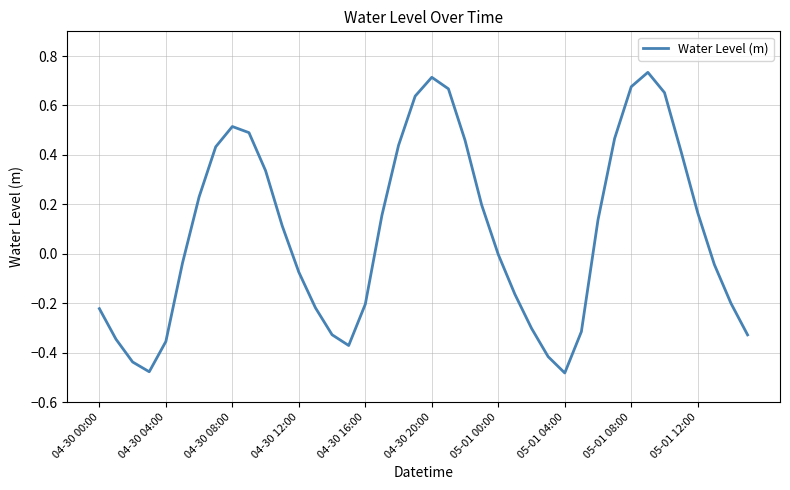

What is the difference between the maximum and minimum values?

1.2